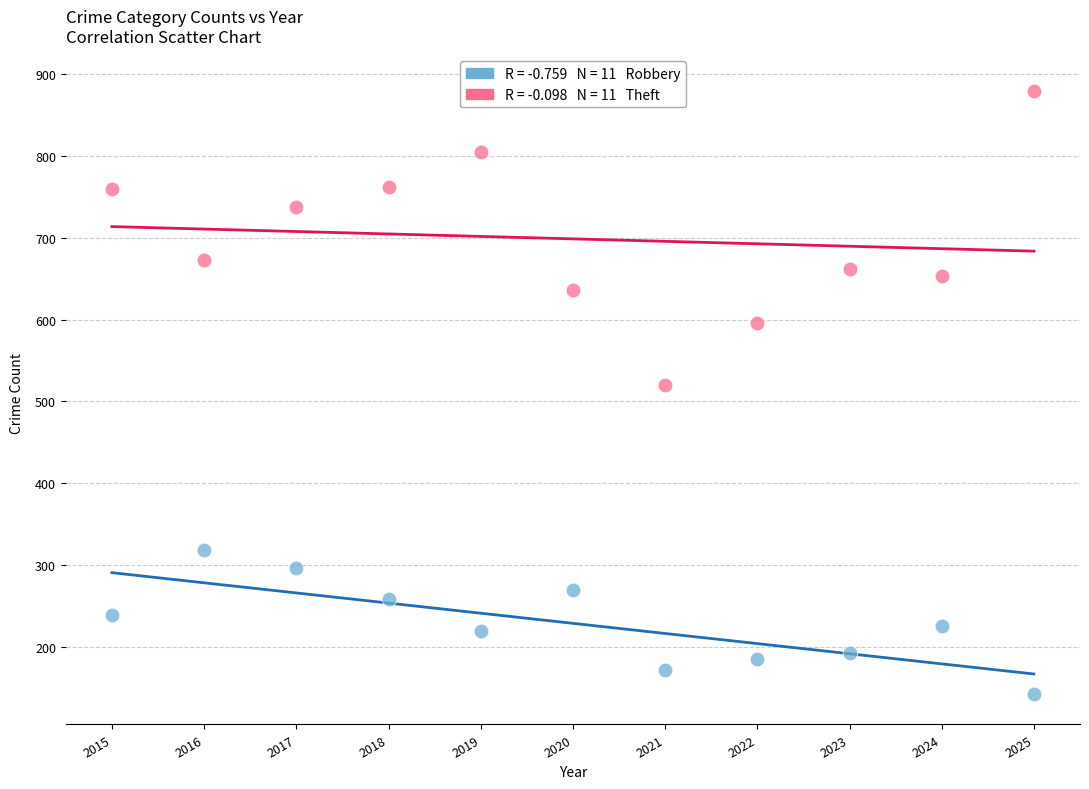

Across all data points, what is the range of X values (max minus min)?

10